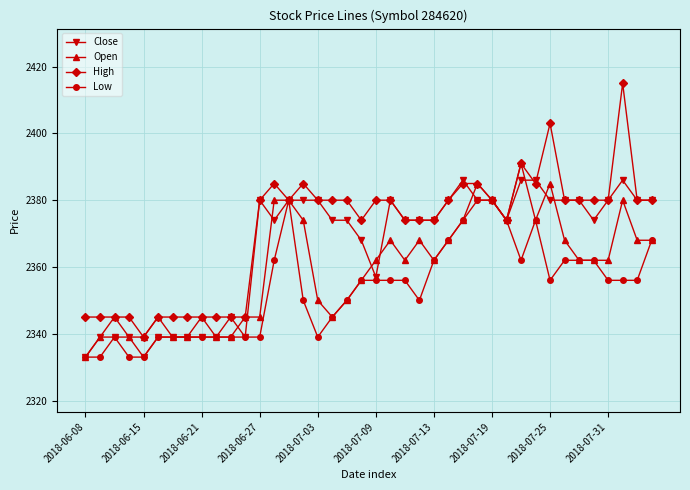

What is the minimum value shown in the chart?

2333